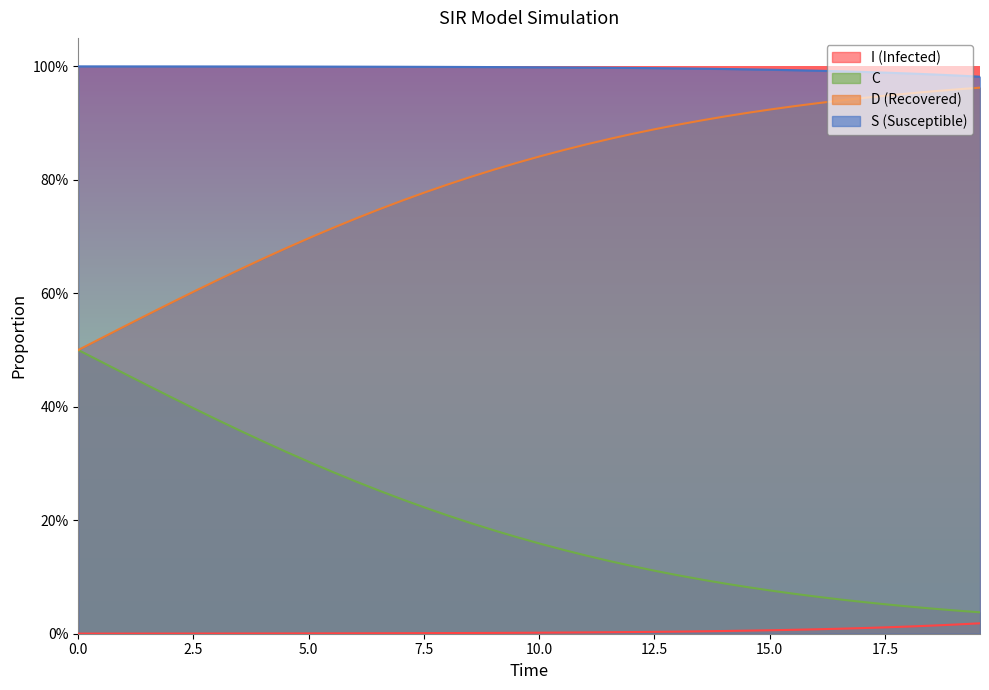

Reading right to left, transcribe all the data shown in this chart.

S: 1.0	1.0	1.0	1.0	1.0	1.0	1.0	1.0	1.0	1.0	1.0	1.0	1.0	1.0	1.0	1.0	1.0	1.0	1.0	1.0	1.0	1.0	1.0	1.0	1.0	1.0	1.0	1.0	1.0	1.0	1.0	1.0	1.0	1.0	1.0	1.0	1.0	1.0	1.0	1.0
I: 0.0	0.0	0.0	0.0	0.0	0.0	0.0	0.0	0.0	0.0	0.0	0.0	0.0	0.0	0.0	0.0	0.0	0.0	0.0	0.0	0.0	0.0	0.0	0.0	0.0	0.0	0.0	0.0	0.0	0.0	0.0	0.0	0.0	0.0	0.0	0.0	0.0	0.0	0.0	0.0
C: 0.0	0.0	0.0	0.0	0.1	0.1	0.1	0.1	0.1	0.1	0.1	0.1	0.1	0.1	0.1	0.1	0.1	0.1	0.1	0.2	0.2	0.2	0.2	0.2	0.2	0.2	0.3	0.3	0.3	0.3	0.3	0.3	0.4	0.4	0.4	0.4	0.4	0.5	0.5	0.5
D: 1.0	1.0	1.0	1.0	0.9	0.9	0.9	0.9	0.9	0.9	0.9	0.9	0.9	0.9	0.9	0.9	0.9	0.9	0.9	0.8	0.8	0.8	0.8	0.8	0.8	0.8	0.7	0.7	0.7	0.7	0.7	0.7	0.6	0.6	0.6	0.6	0.6	0.5	0.5	0.5